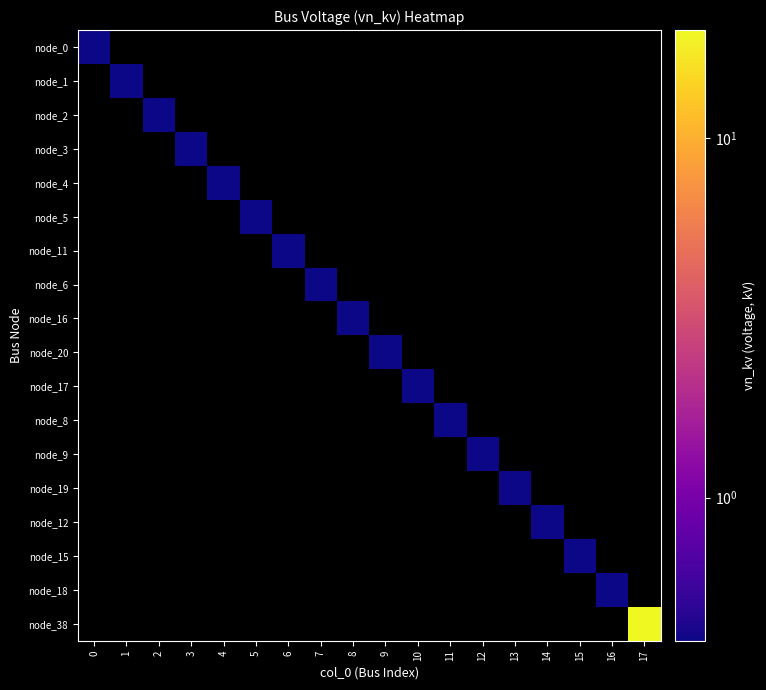

At 0, list the series in order from largest to smallest.

node_0, node_1, node_2, node_3, node_4, node_5, node_11, node_6, node_16, node_20, node_17, node_8, node_9, node_19, node_12, node_15, node_18, node_38